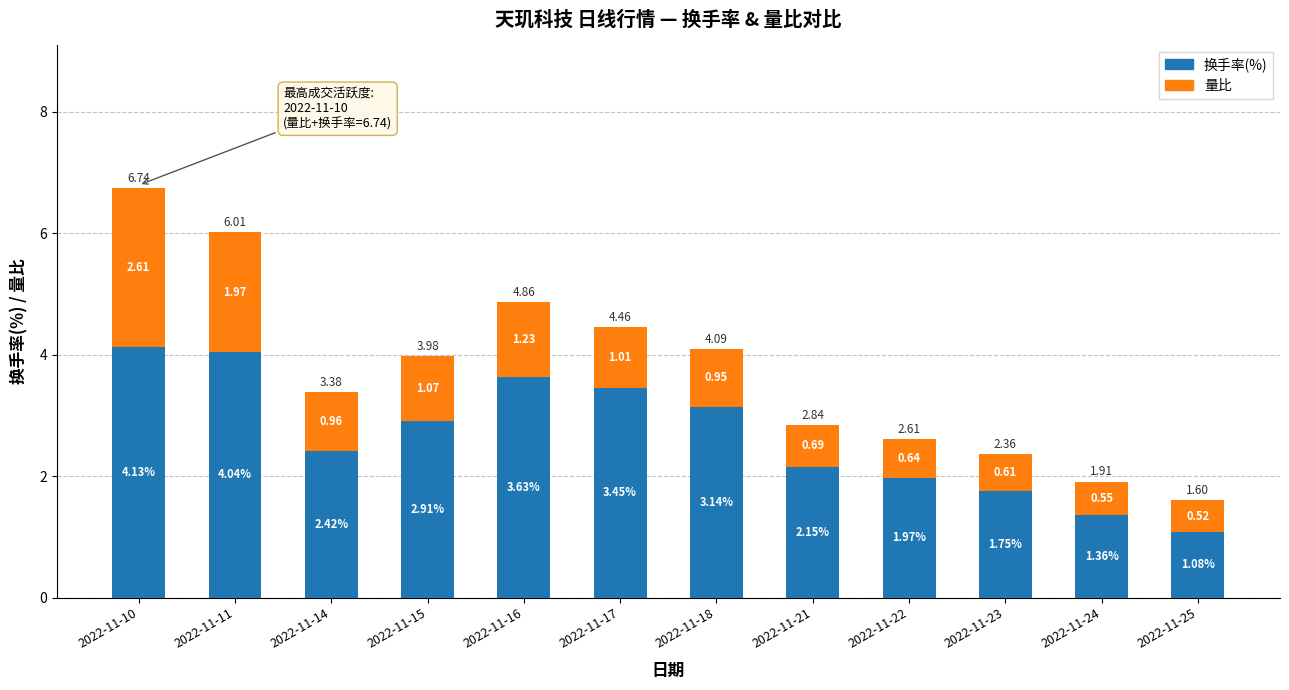

What is the total value across all series at 2022-11-24?

1.9